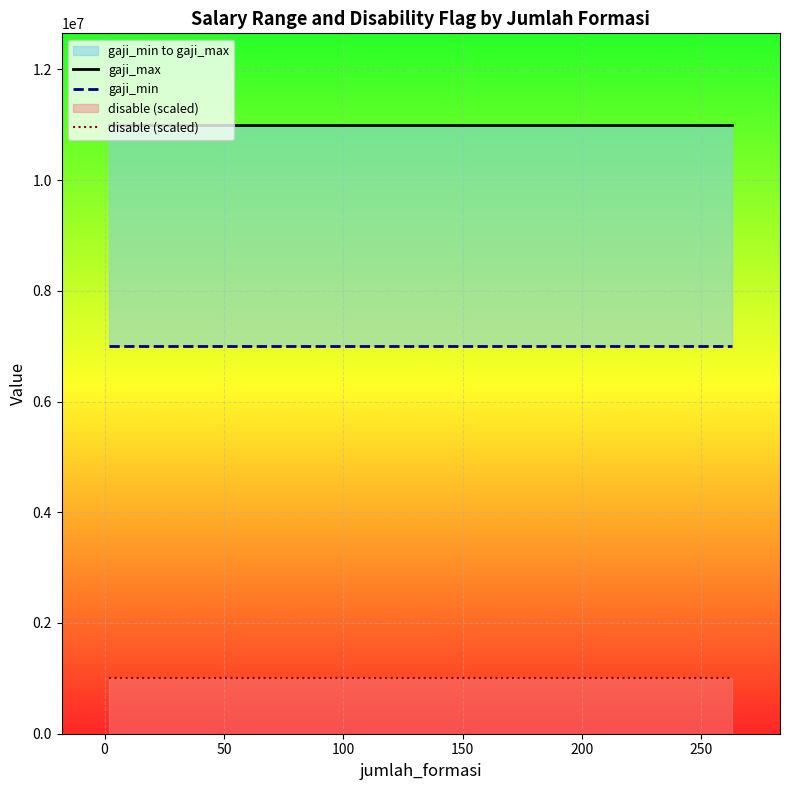

Between 150 and 200, which is larger?

150